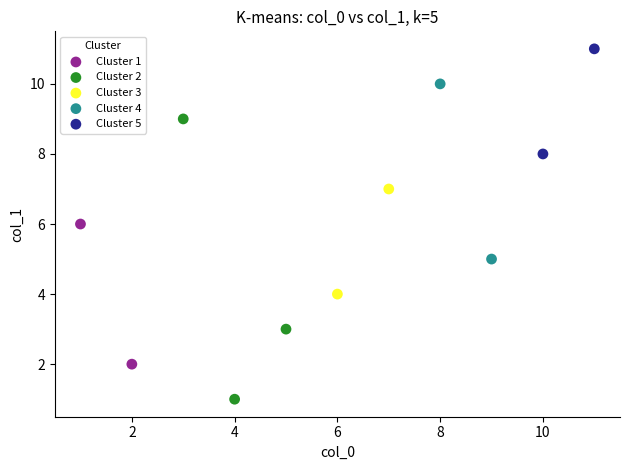

Which series reaches the maximum Y coordinate?

Cluster 5